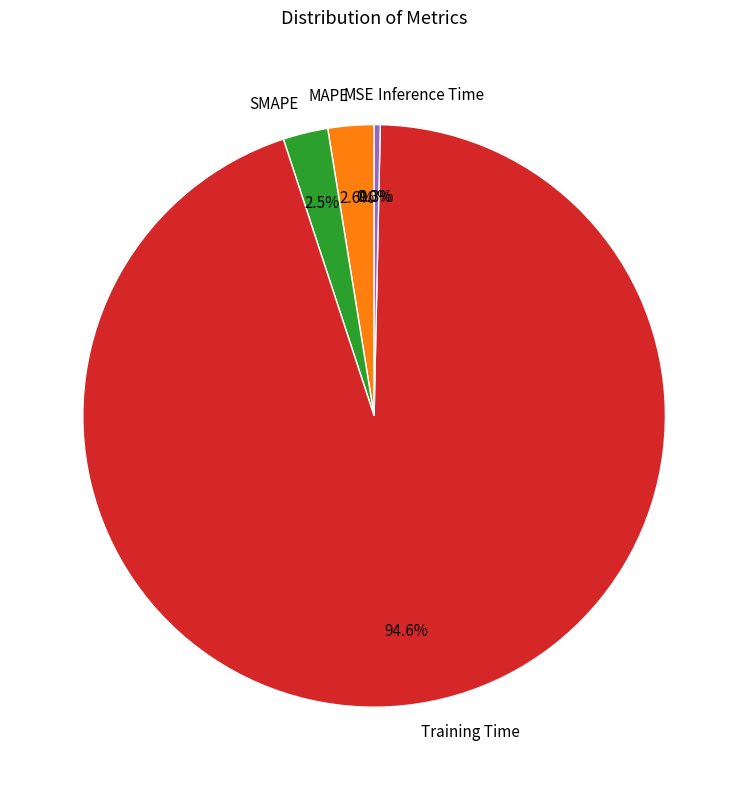

Is the sum of SMAPE and Inference Time greater than half?

No